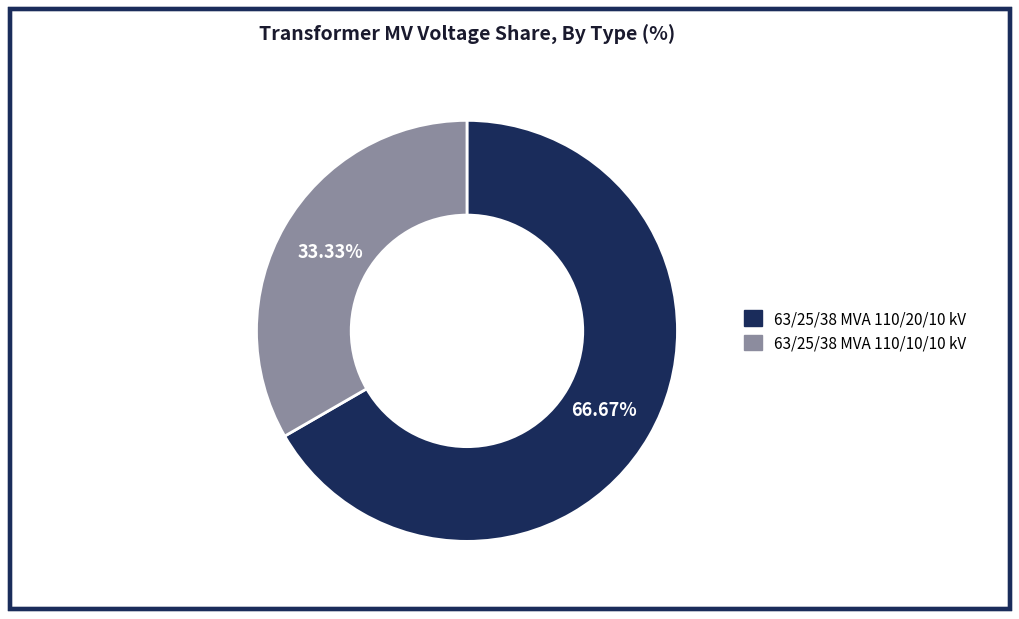

Count the number of slices in the pie.

2